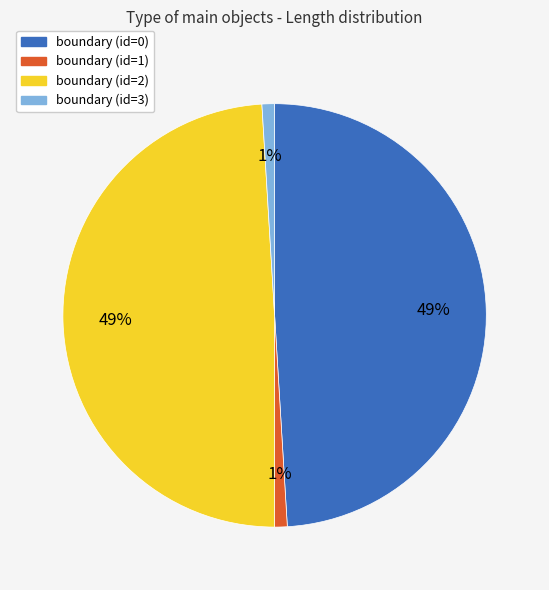

What percentage is the boundary (id=1) slice, to the nearest percent?

1%